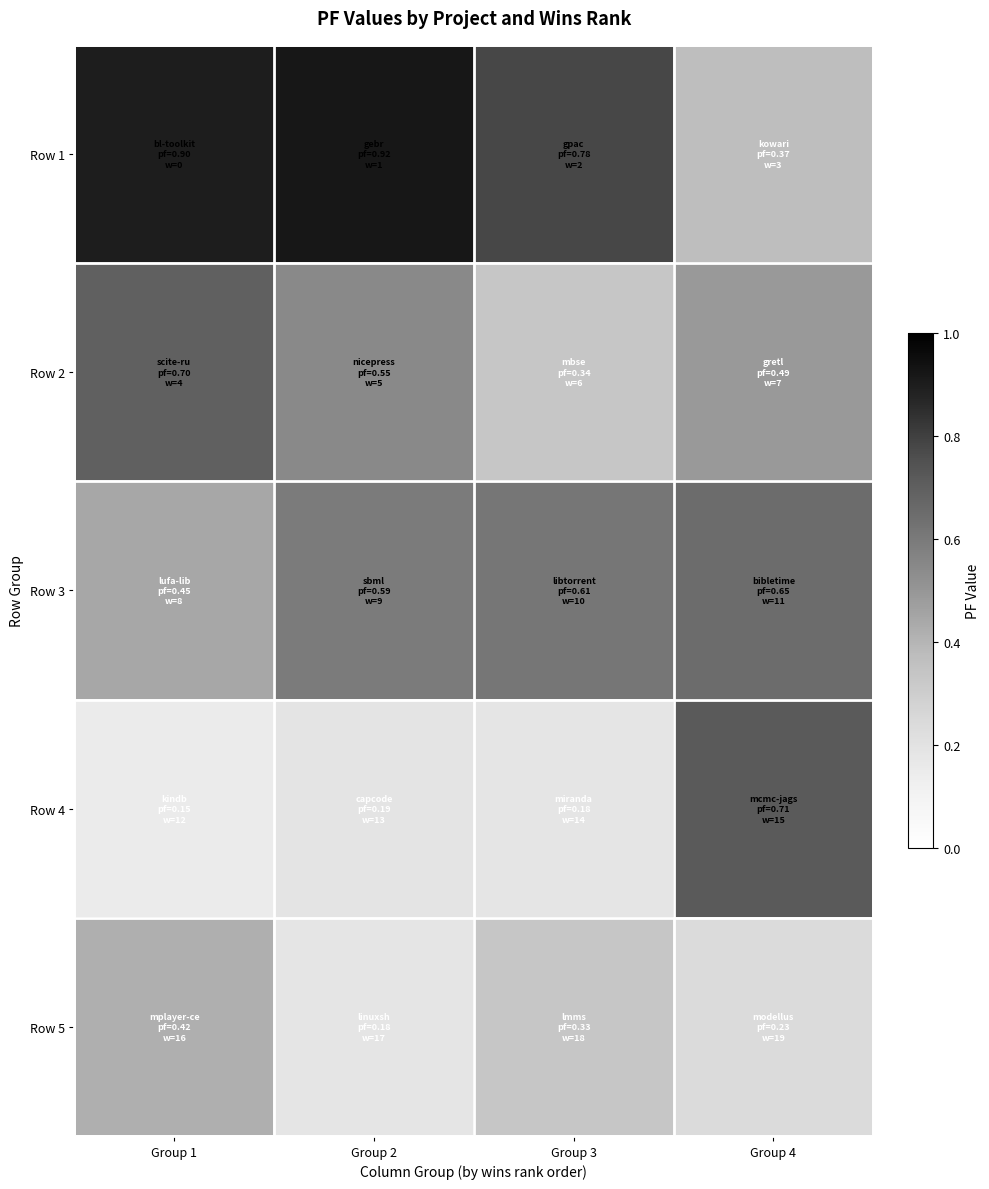

Reading right to left, extract all data points from this chart.

Row 1: Group 4=0.4	Group 3=0.8	Group 2=0.9	Group 1=0.9
Row 2: Group 4=0.5	Group 3=0.3	Group 2=0.5	Group 1=0.7
Row 3: Group 4=0.6	Group 3=0.6	Group 2=0.6	Group 1=0.4
Row 4: Group 4=0.7	Group 3=0.2	Group 2=0.2	Group 1=0.2
Row 5: Group 4=0.2	Group 3=0.3	Group 2=0.2	Group 1=0.4